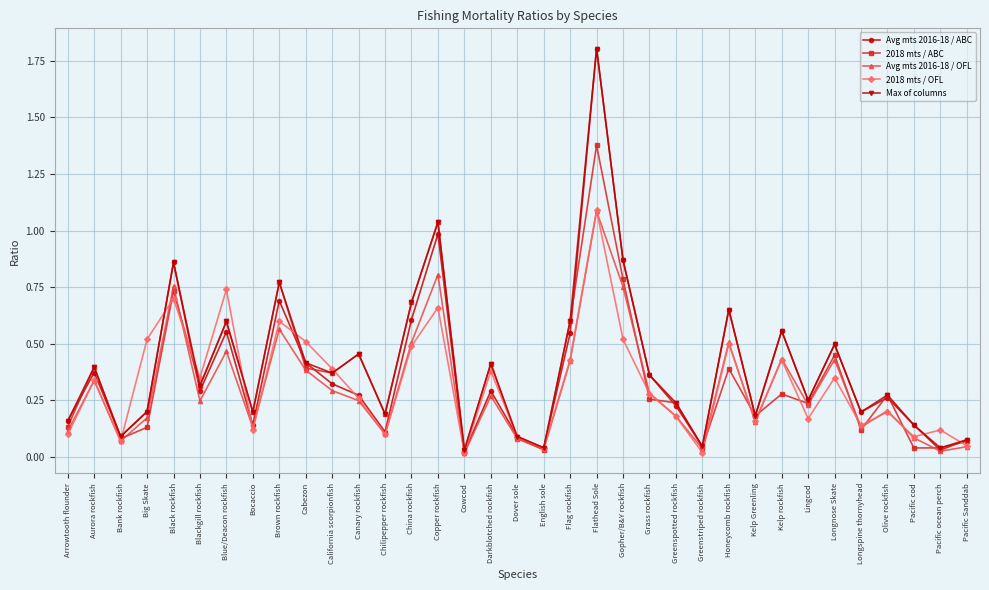

Does the chart have visible grid lines?

Yes